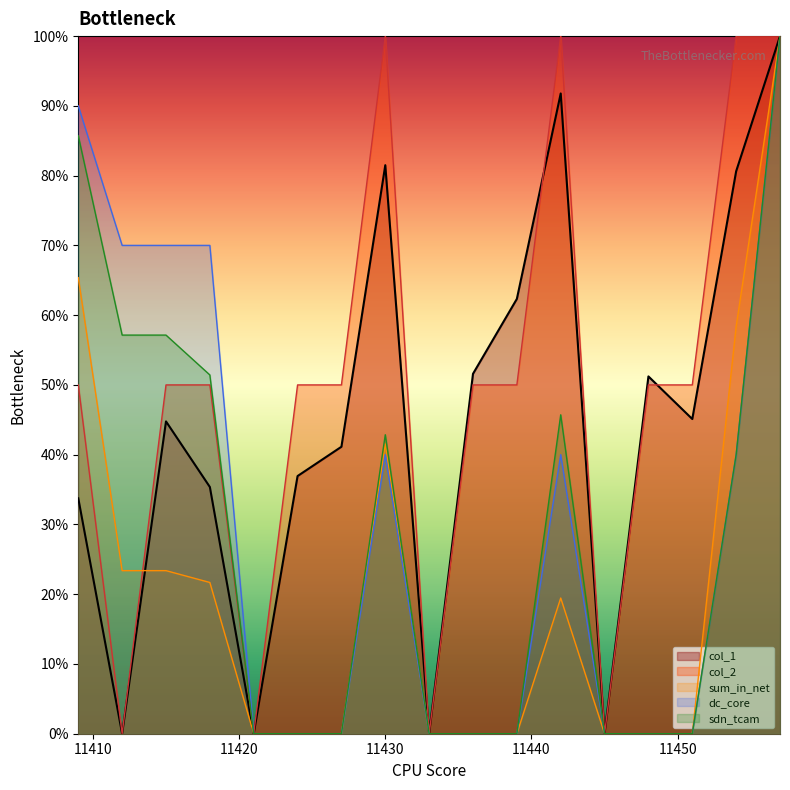

How many data points does each series have?

17